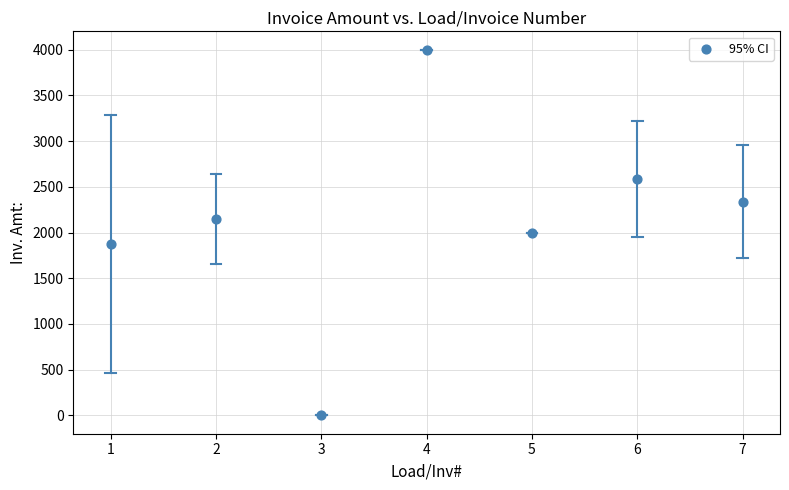

What is the average Y value?

2135.4